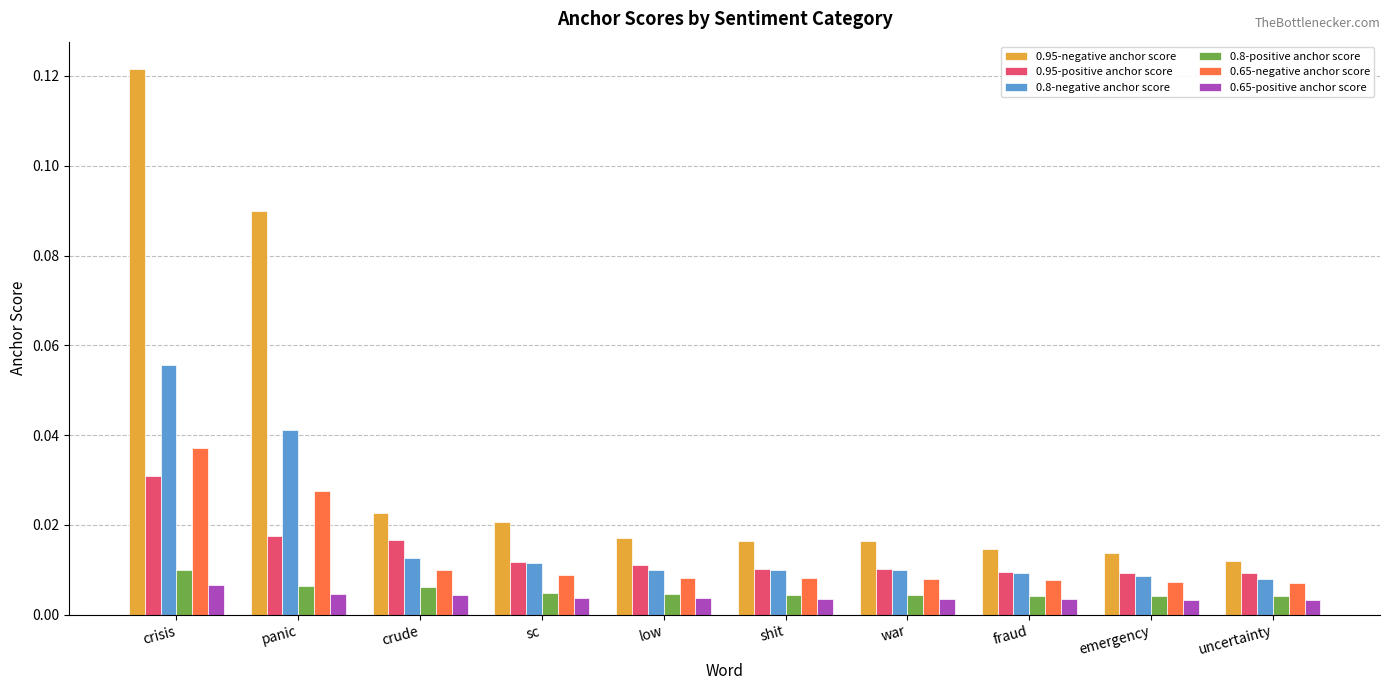

How many 0.65-positive anchor score values are between 0 and 1?

10